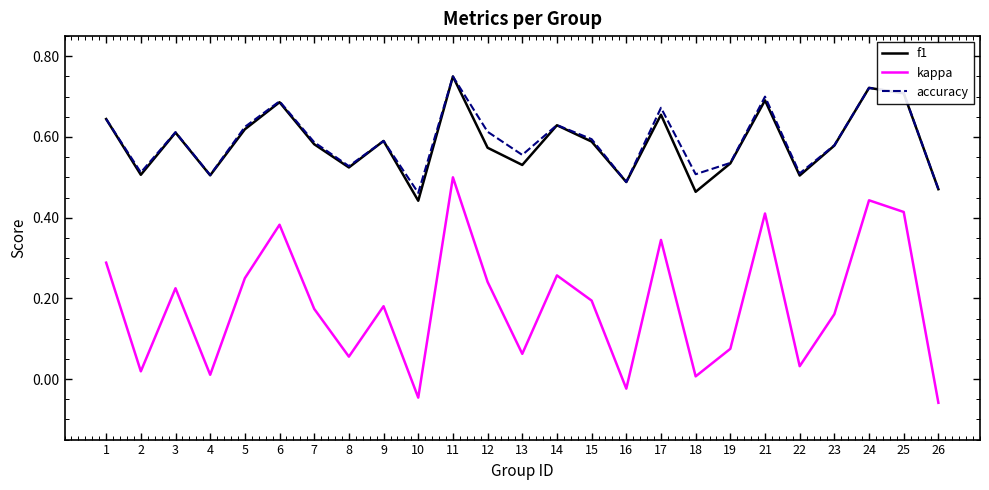

Is it true that f1 equals 0.6 at 7?

True